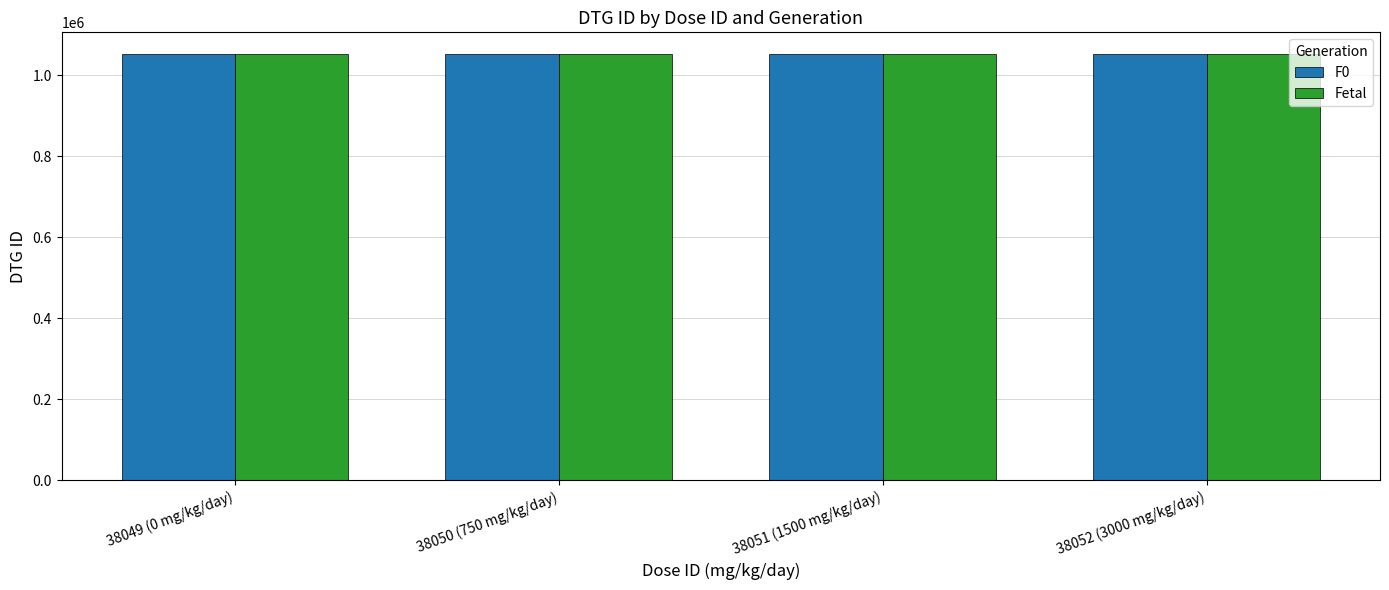

Is it true that F0 equals 1052889 at 38052 (3000 mg/kg/day)?

True